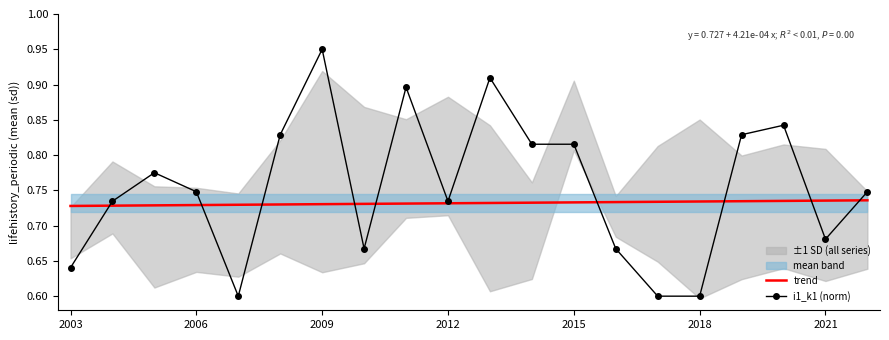

True or false: trend has more than 2 points higher than both neighbors.

False